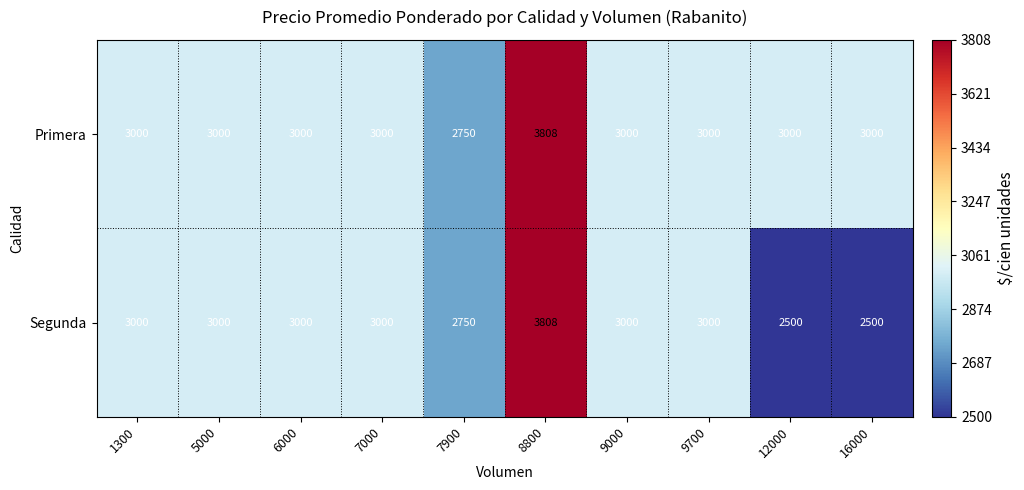

What is the sum of all Primera values?

30558